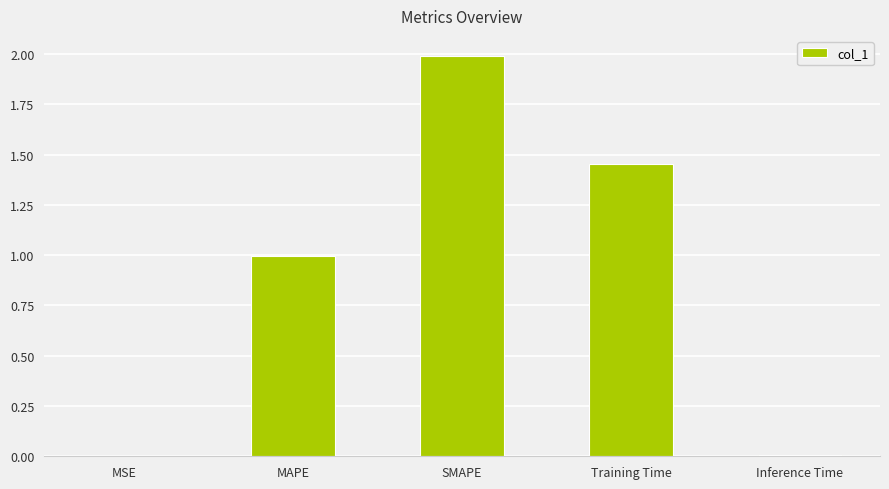

What is the sum of all values?

4.5